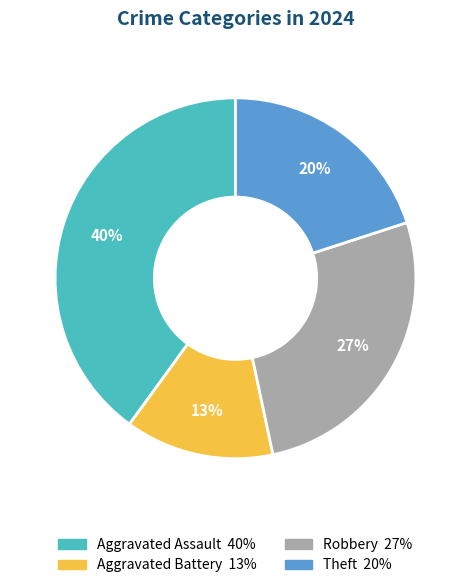

Which has a higher value, Aggravated Battery or Theft?

Theft